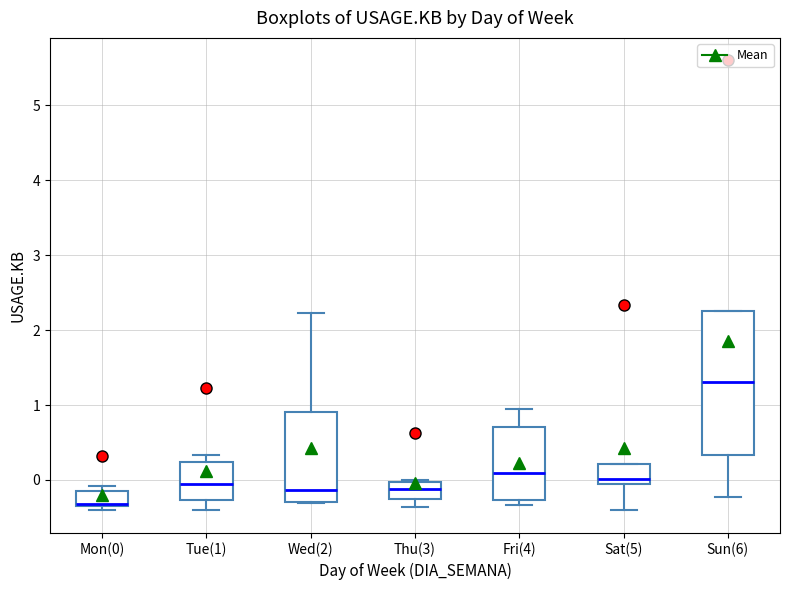

Reading left to right, transcribe this box plot: for each box, give where its median line is, the range the box spans, and where its two whiskers end, as read against the y-axis. The values are not printed on the chart, so give them approximately, as read against the axis.

Mon(0): median -0.3 (drawn on the box's lower edge), box -0.3 to -0.1, whiskers -0.4 to -0.1 (just above the box's upper edge)
Tue(1): median -0.1, box -0.3 to 0.2, whiskers -0.4 to 0.3
Wed(2): median -0.1, box -0.3 to 0.9, whiskers -0.3 to 2.2
Thu(3): median -0.1, box -0.3 to 0.0, whiskers -0.4 to 0.0
Fri(4): median 0.1, box -0.3 to 0.7, whiskers -0.3 (just below the box's lower edge) to 0.9
Sat(5): median 0.0, box -0.1 to 0.2, whiskers -0.4 to 0.2
Sun(6): median 1.3, box 0.3 to 2.3, whiskers -0.2 to 2.3